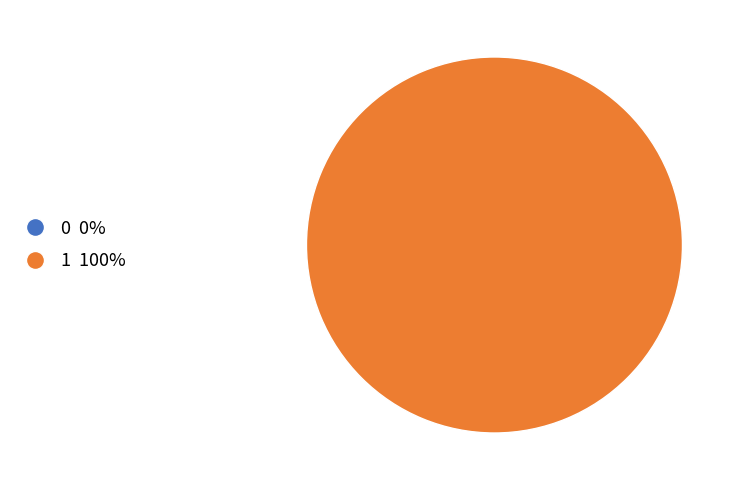

What is the total percentage of 0 and 1?

100.0%